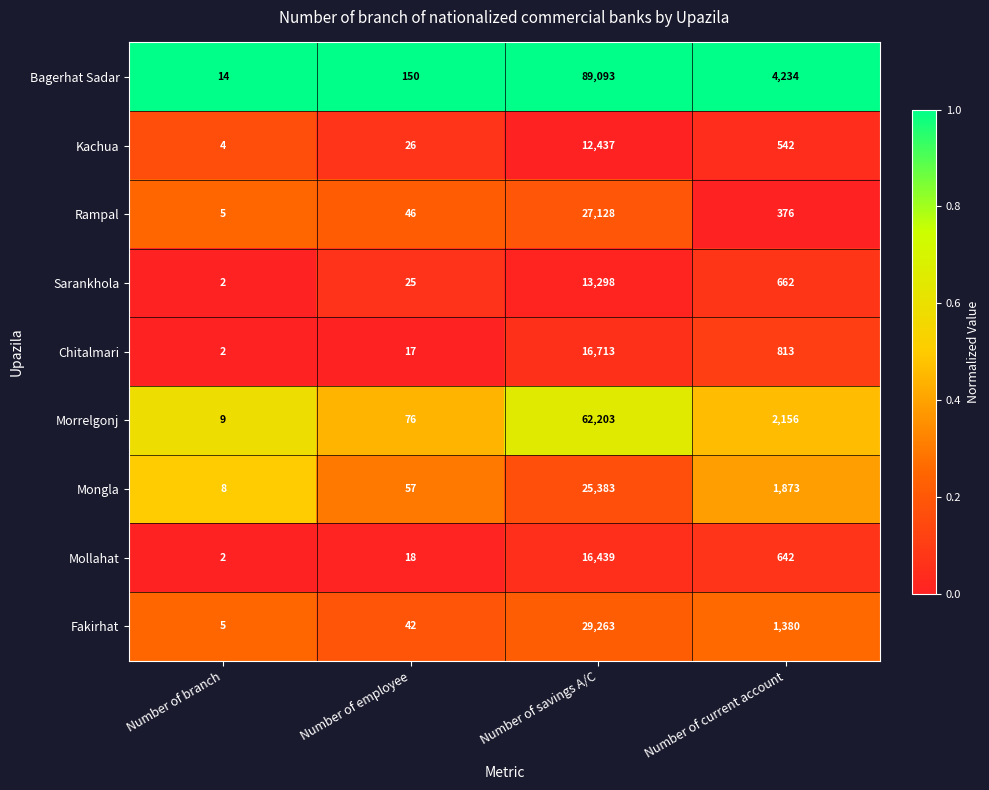

Which category has the lowest value in the Rampal series?

Number of branch